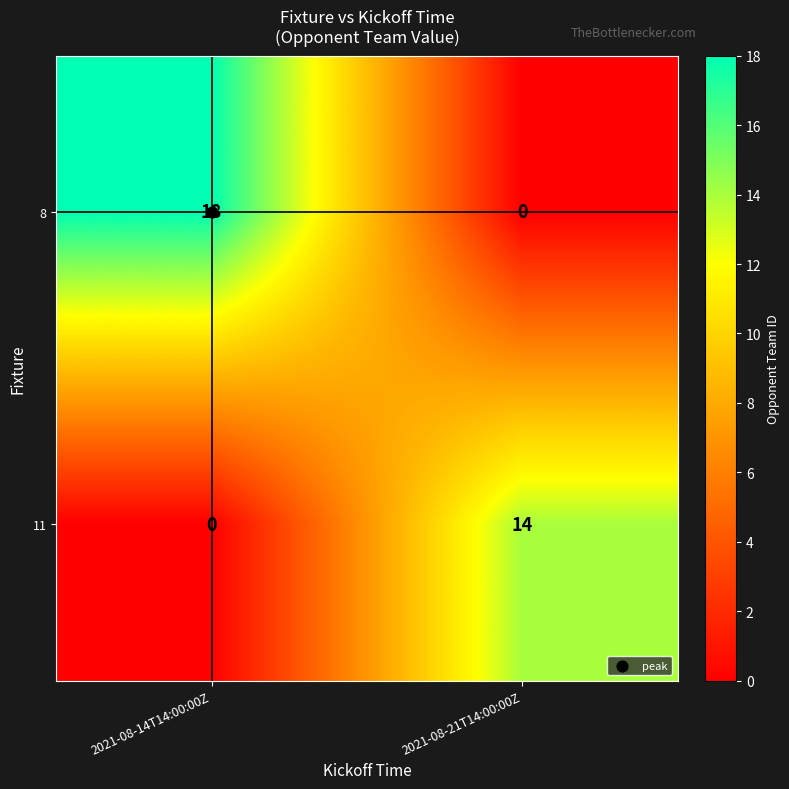

What is the highest value of the 8 series?

18